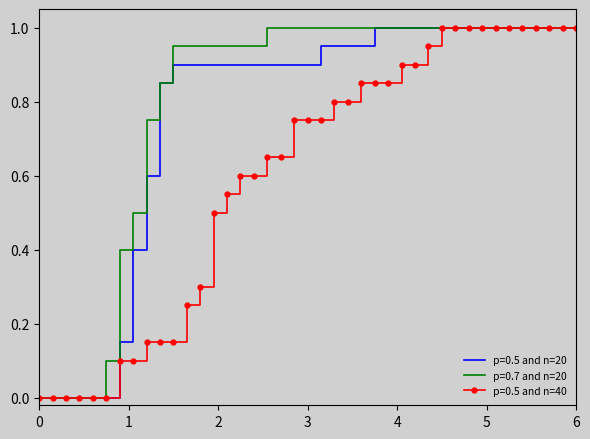

Rank the series by their average value, from highest to lowest.

p=0.7 and n=20, p=0.5 and n=20, p=0.5 and n=40